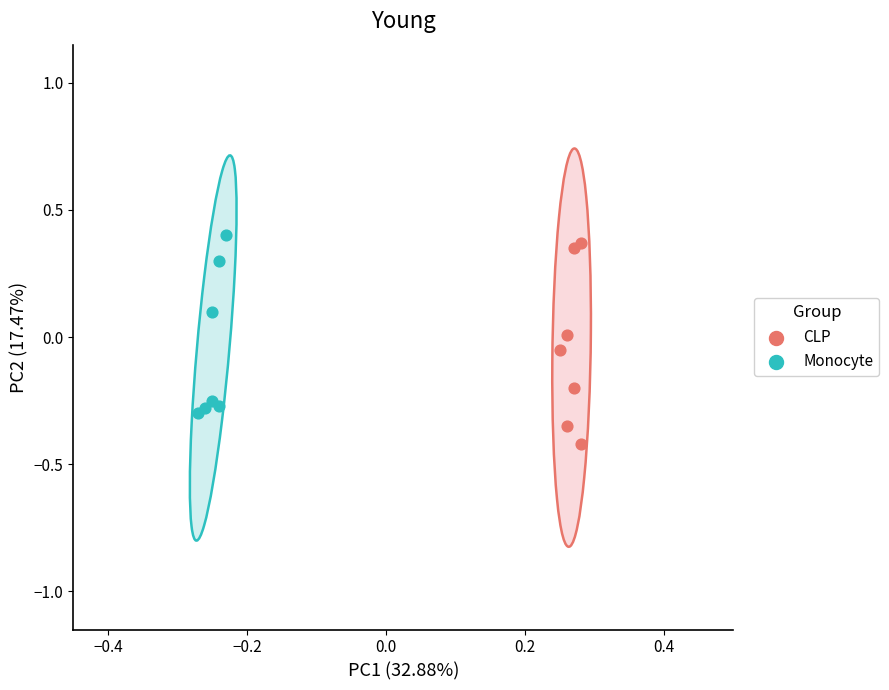

Which series has the largest Y range (max minus min)?

CLP